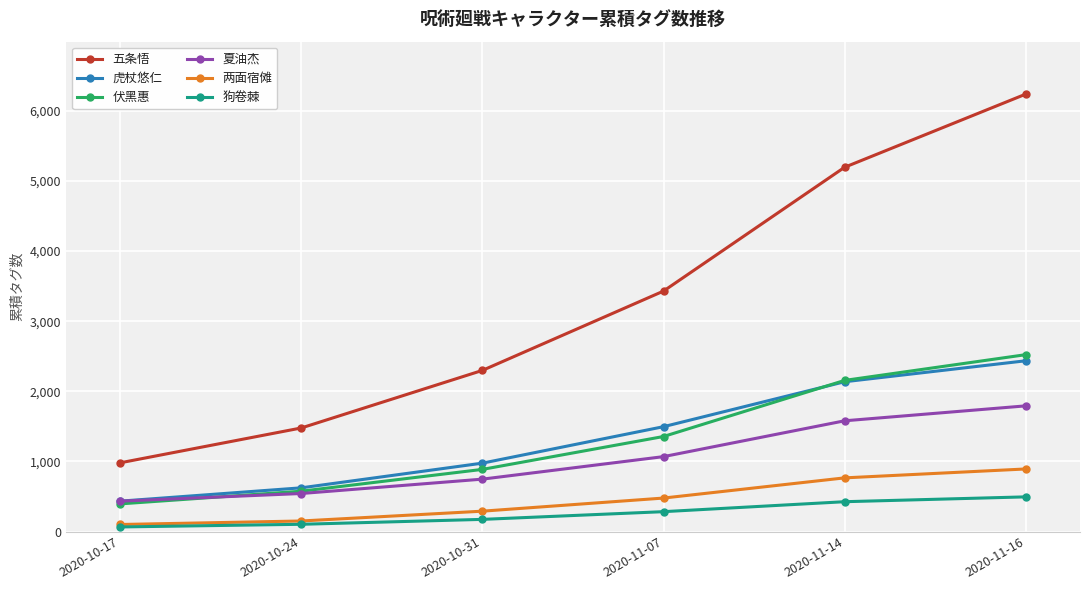

Reading right to left, transcribe all the data shown in this chart.

五条悟: 2020-11-16=6238	2020-11-14=5195	2020-11-07=3429	2020-10-31=2298	2020-10-24=1477	2020-10-17=980
虎杖悠仁: 2020-11-16=2435	2020-11-14=2136	2020-11-07=1495	2020-10-31=975	2020-10-24=623	2020-10-17=433
伏黑惠: 2020-11-16=2522	2020-11-14=2155	2020-11-07=1355	2020-10-31=886	2020-10-24=575	2020-10-17=394
夏油杰: 2020-11-16=1792	2020-11-14=1579	2020-11-07=1068	2020-10-31=747	2020-10-24=542	2020-10-17=433
两面宿傩: 2020-11-16=892	2020-11-14=765	2020-11-07=477	2020-10-31=290	2020-10-24=150	2020-10-17=100
狗卷棘: 2020-11-16=494	2020-11-14=425	2020-11-07=283	2020-10-31=173	2020-10-24=103	2020-10-17=65